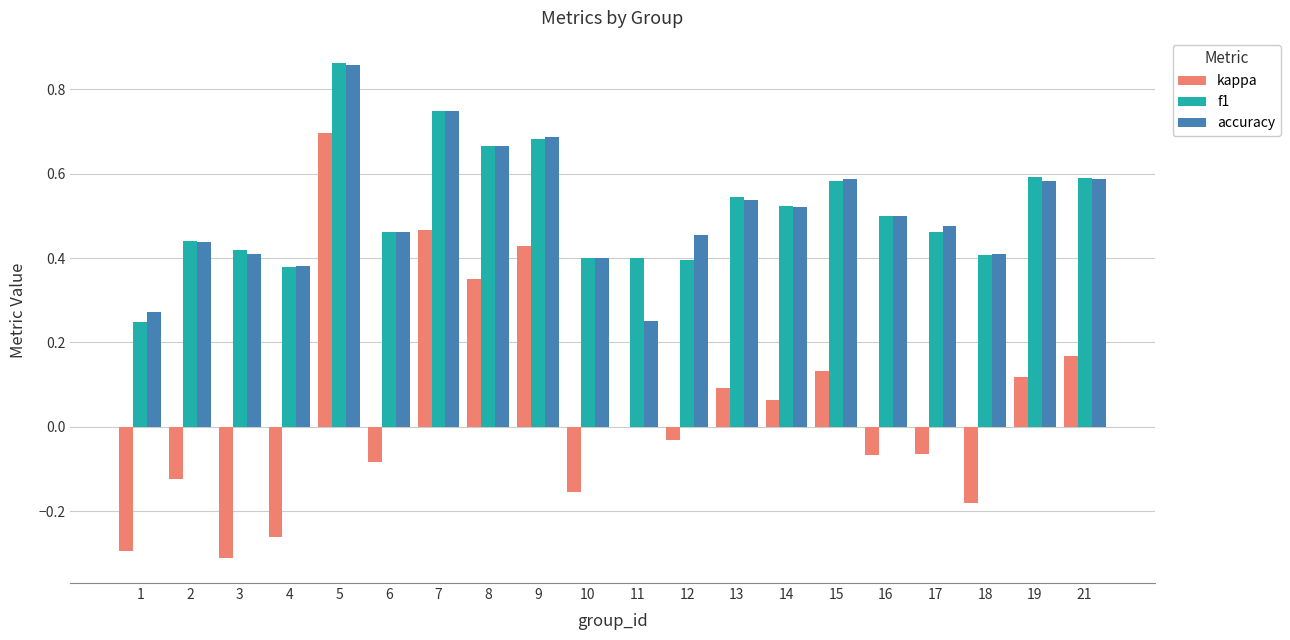

What is the sum of all accuracy values?

10.2